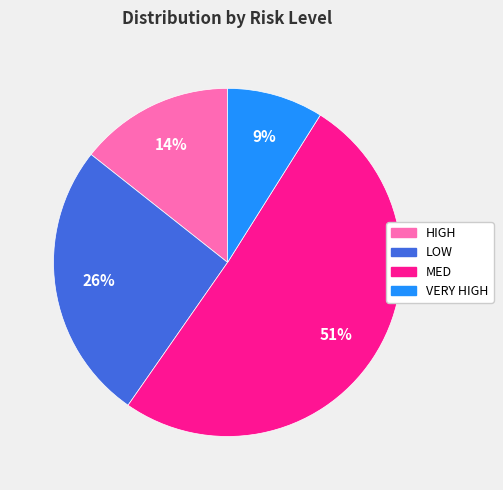

To the nearest percent, what percentage of the pie is HIGH?

14%